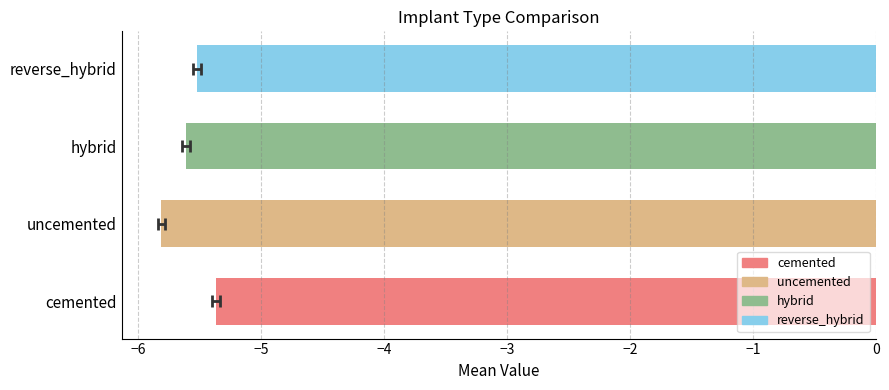

Between hybrid and reverse_hybrid, which is larger?

reverse_hybrid